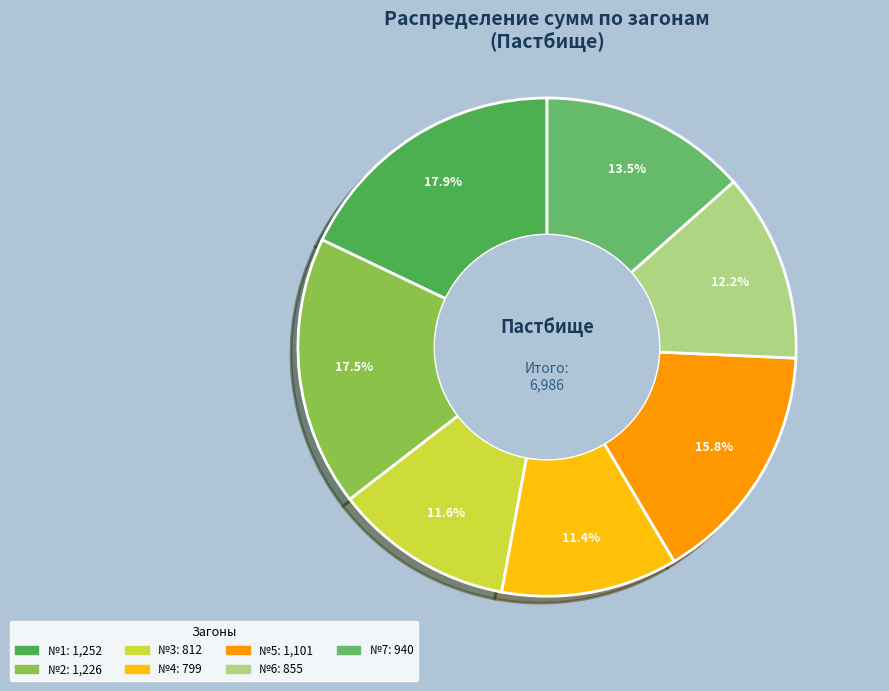

What is the change in value from №2 to №6?

-370.4